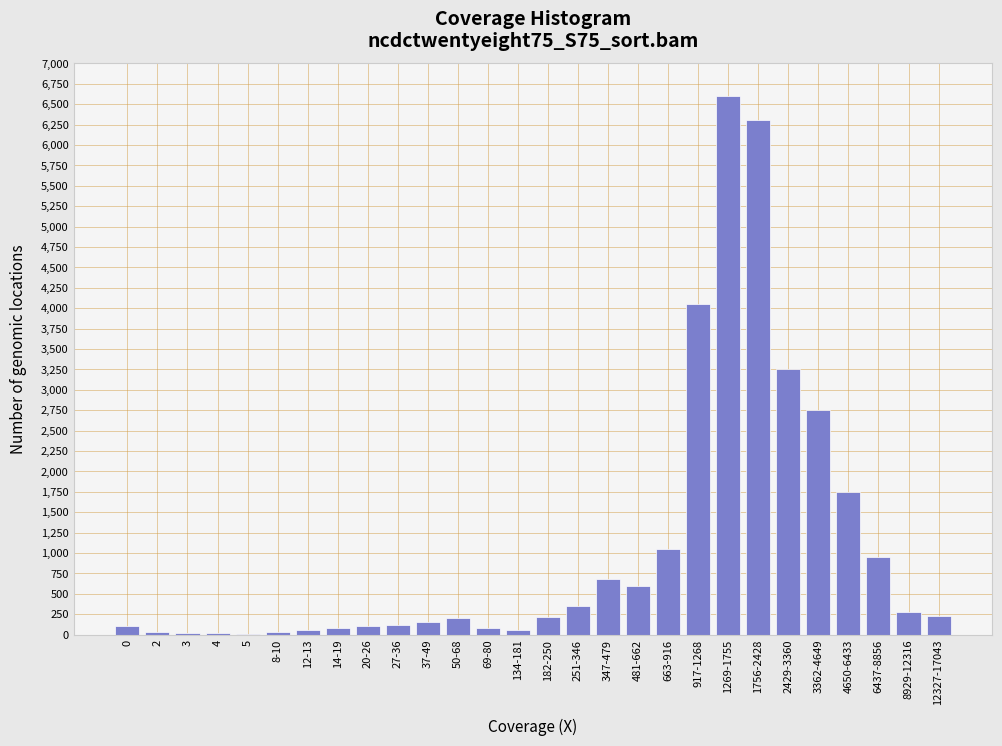

Which label corresponds to the largest value in the chart?

1269-1755